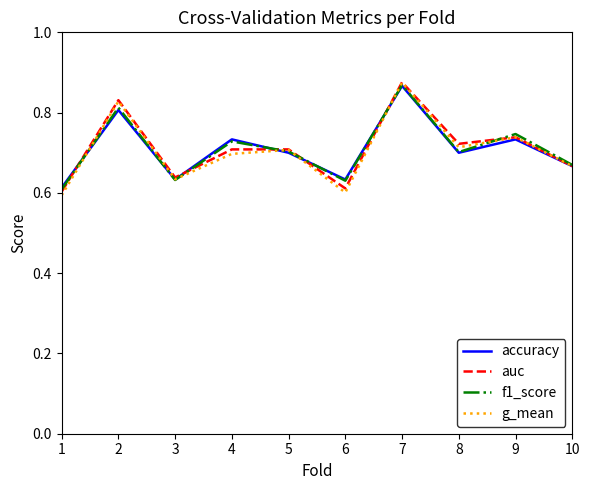

Where do accuracy and g_mean first cross each other?

1 and 2